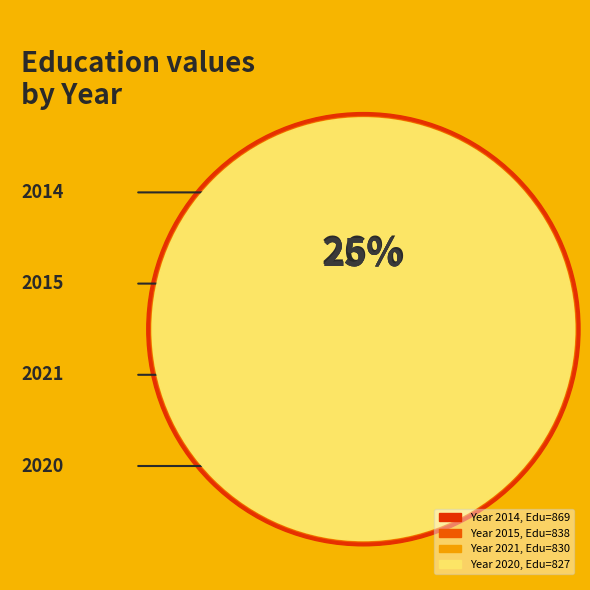

Is there a majority slice in this chart?

No